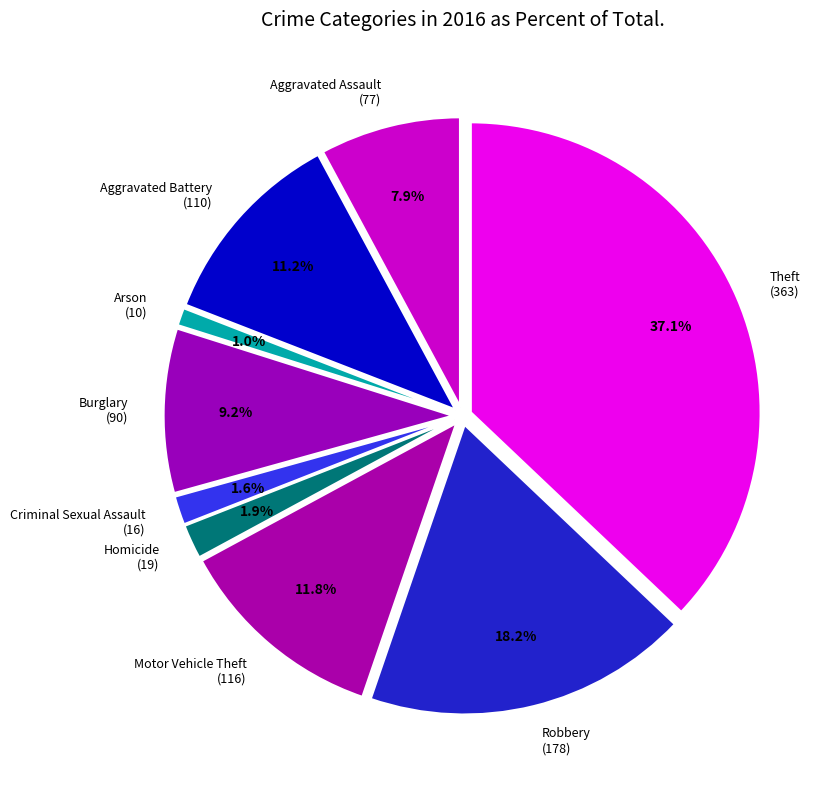

True or false: Arson
(10) accounts for 1% of the total.

True